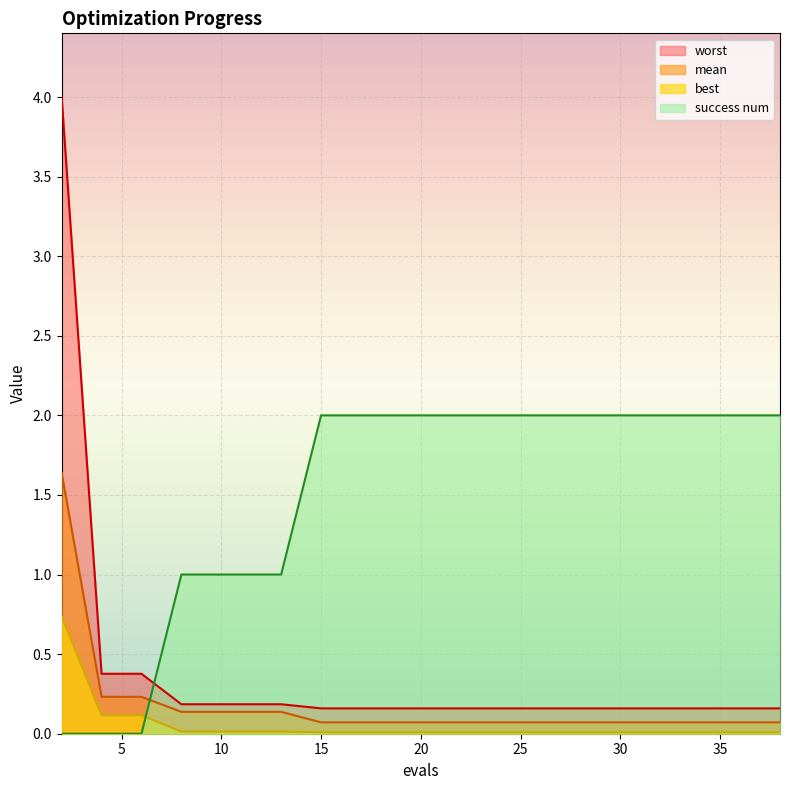

True or false: worst has a value of 0.2 at 9.

True